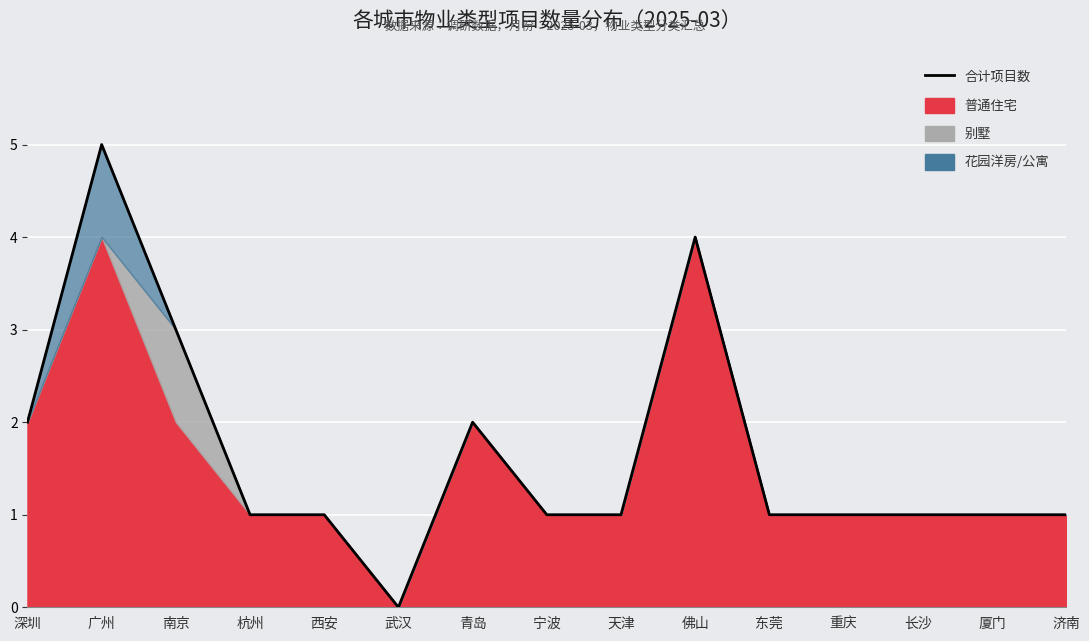

How many lines are shown in the chart?

1